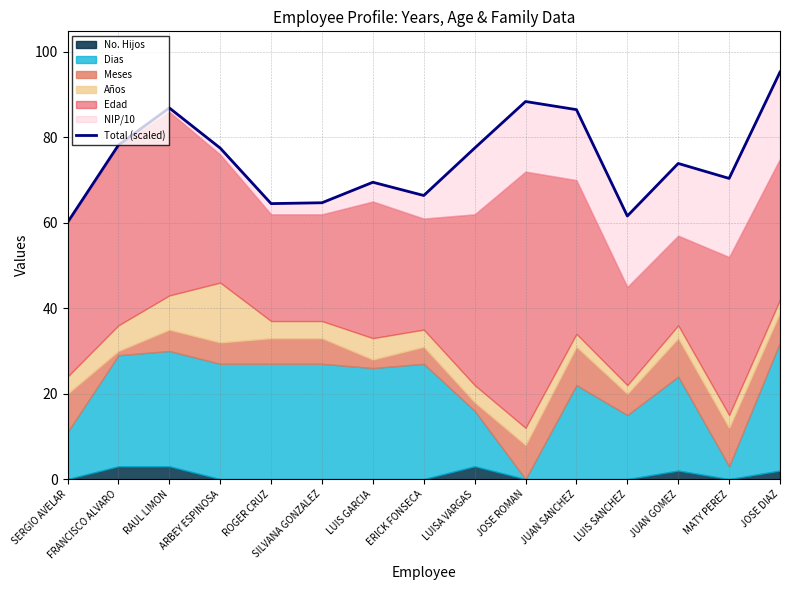

At which label is the value closest to 77?

ARBEY ESPINOSA